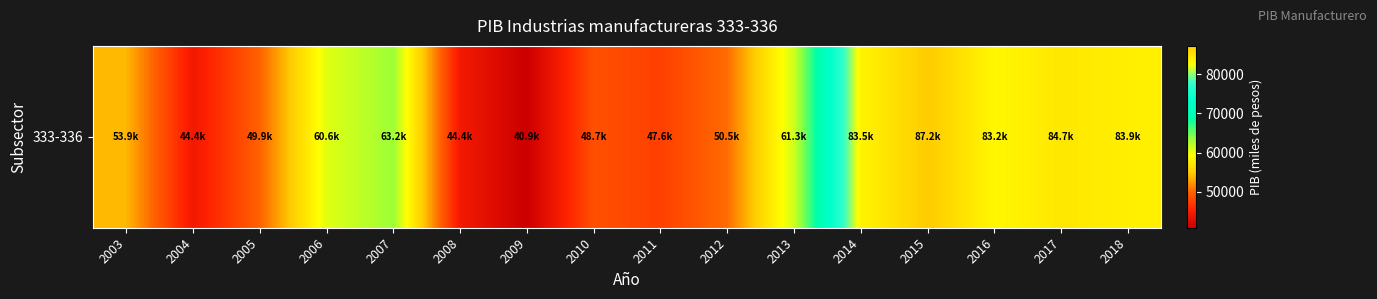

Rank the categories by value from lowest to highest.

2009, 2004, 2008, 2011, 2010, 2005, 2012, 2003, 2006, 2013, 2007, 2016, 2014, 2018, 2017, 2015